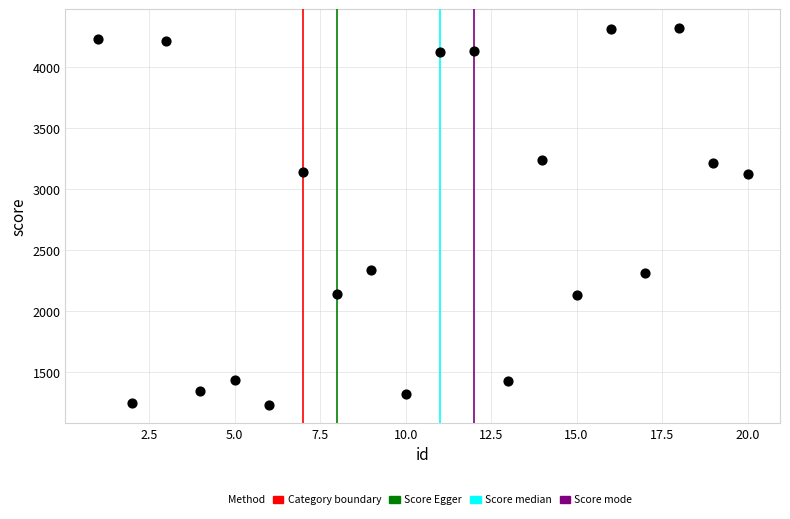

What is the range of Y values (max minus min)?

3087